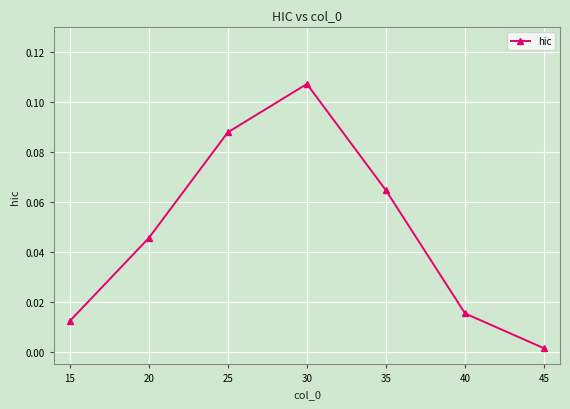

How many points are higher than both their immediate neighbors (excluding endpoints)?

1